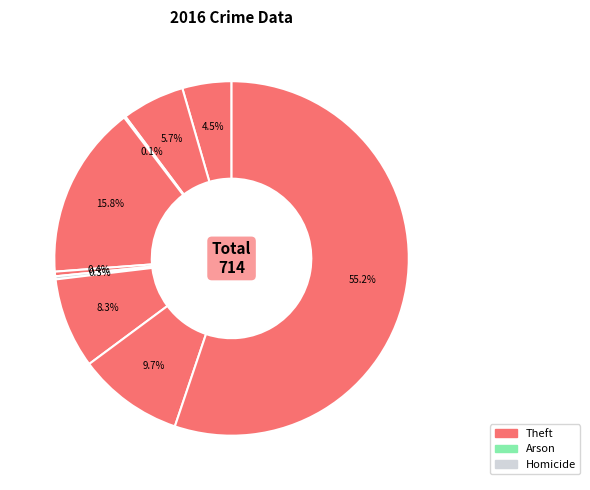

Which slice is the smallest?

Arson